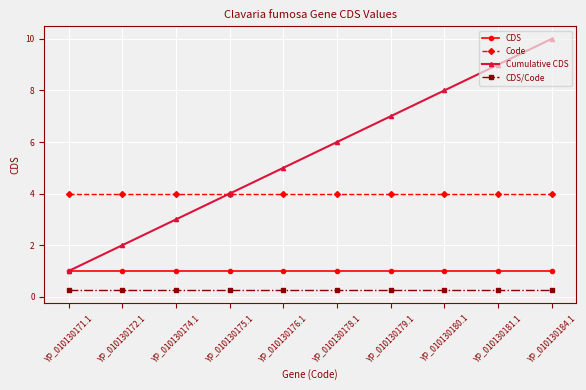

Is this an area chart (filled region under the line)?

No